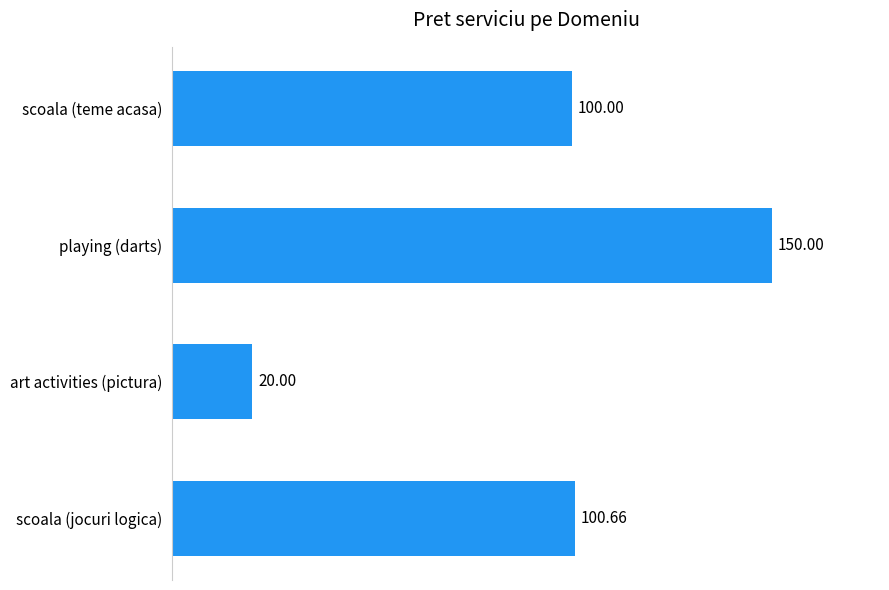

How many distinct data groups are displayed?

1